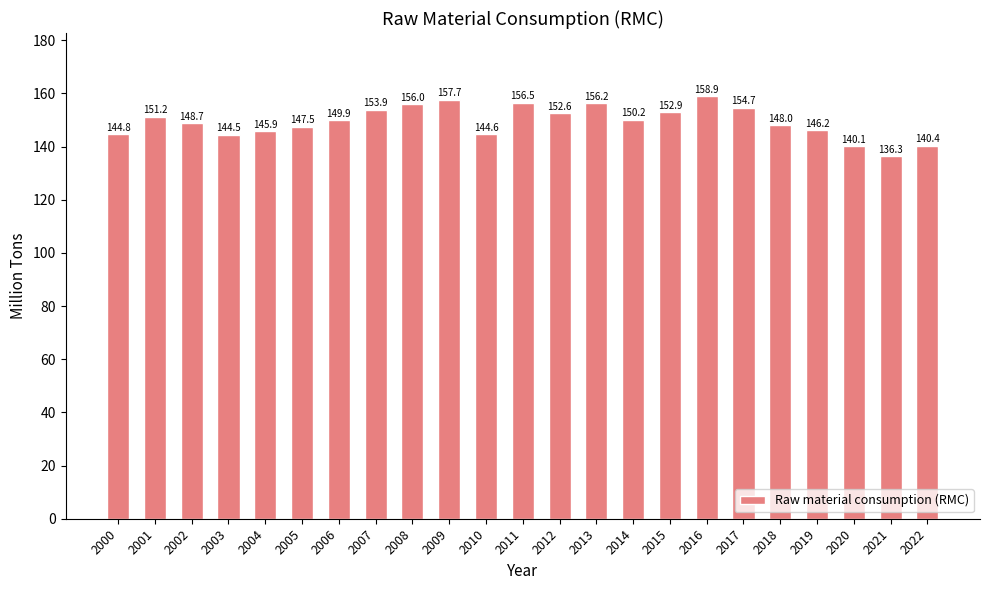

Are the bars horizontal?

No